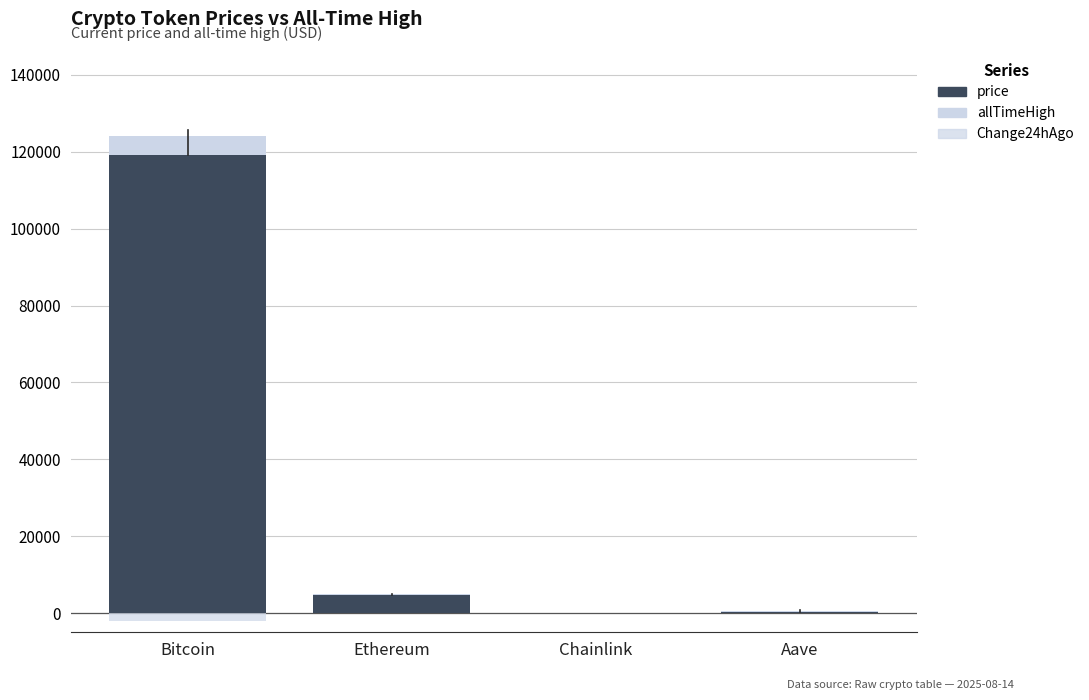

What is the minimum value shown in the chart?

-1941.0